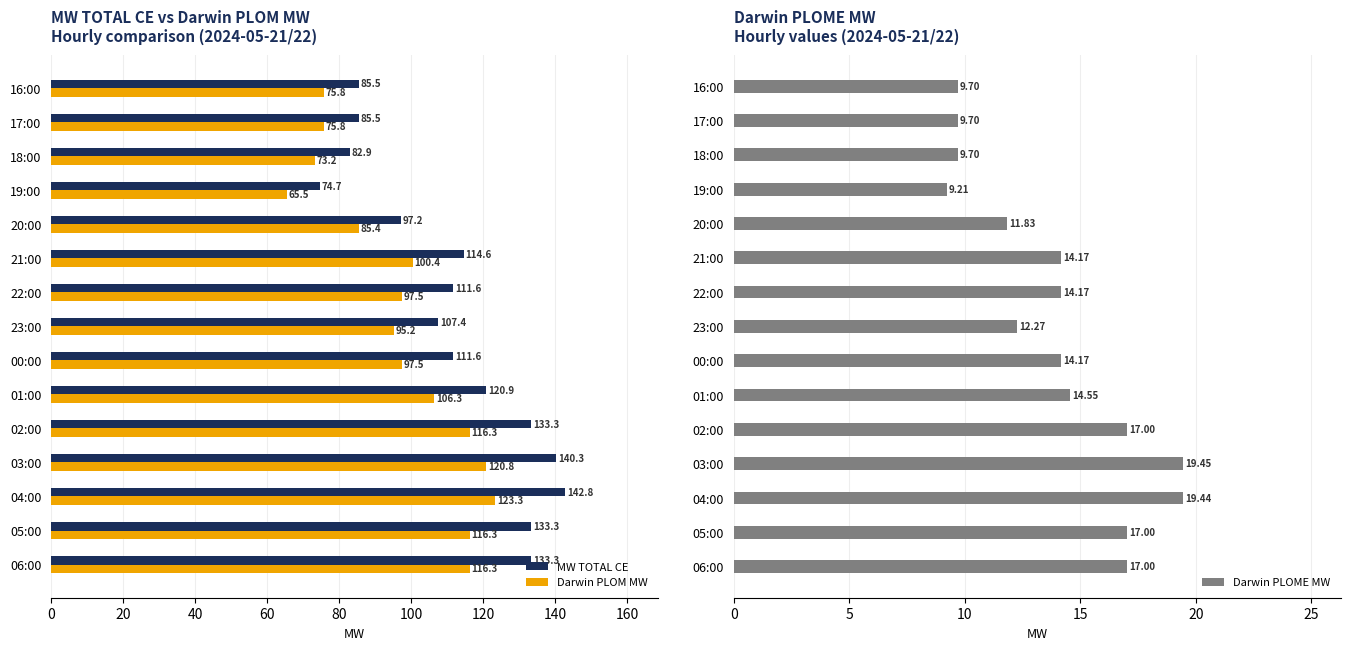

True or false: Darwin PLOM MW has a value of 129.0 at 16:00.

False